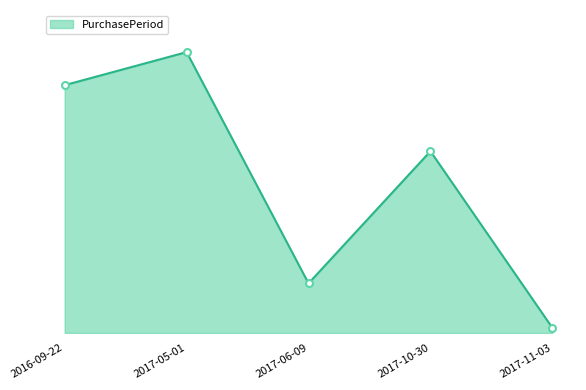

How many points are lower than both their immediate neighbors (excluding endpoints)?

1